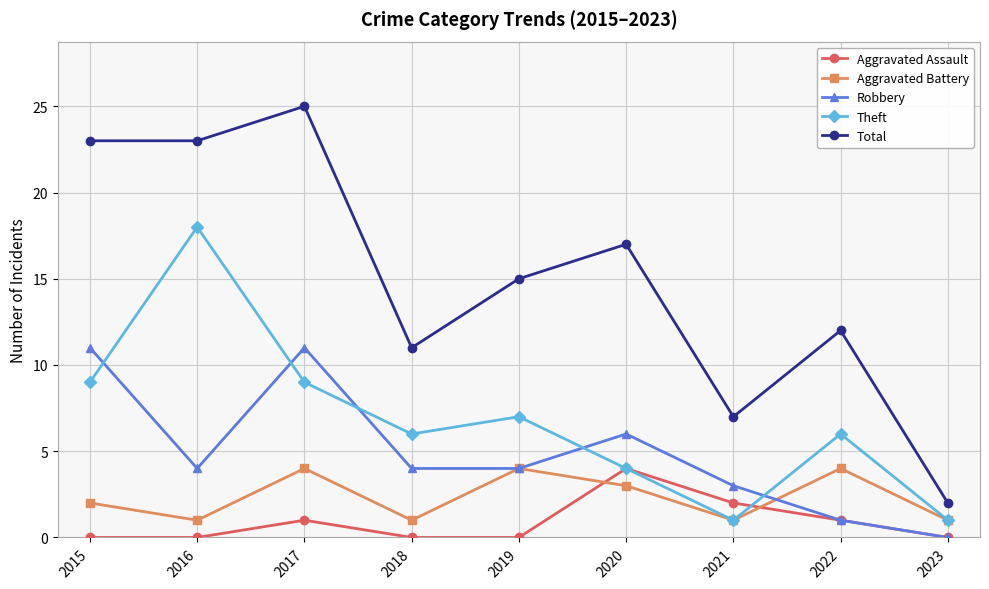

How many Aggravated Battery values are between 1 and 4?

9